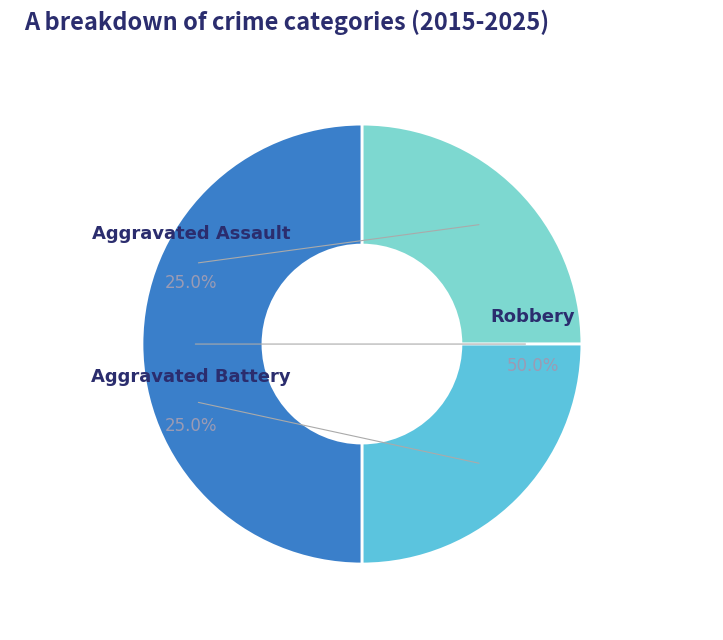

Does Aggravated Battery account for over 50% of the chart?

No